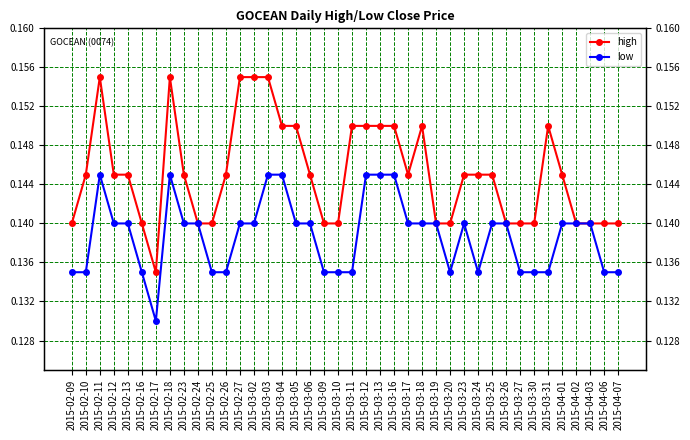

How many distinct data groups are displayed?

2